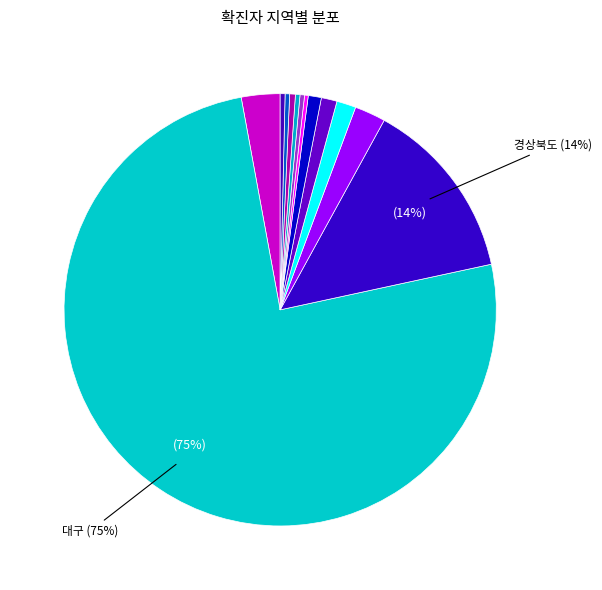

To the nearest percent, what is the difference between the largest and smallest slice percentages?

75%